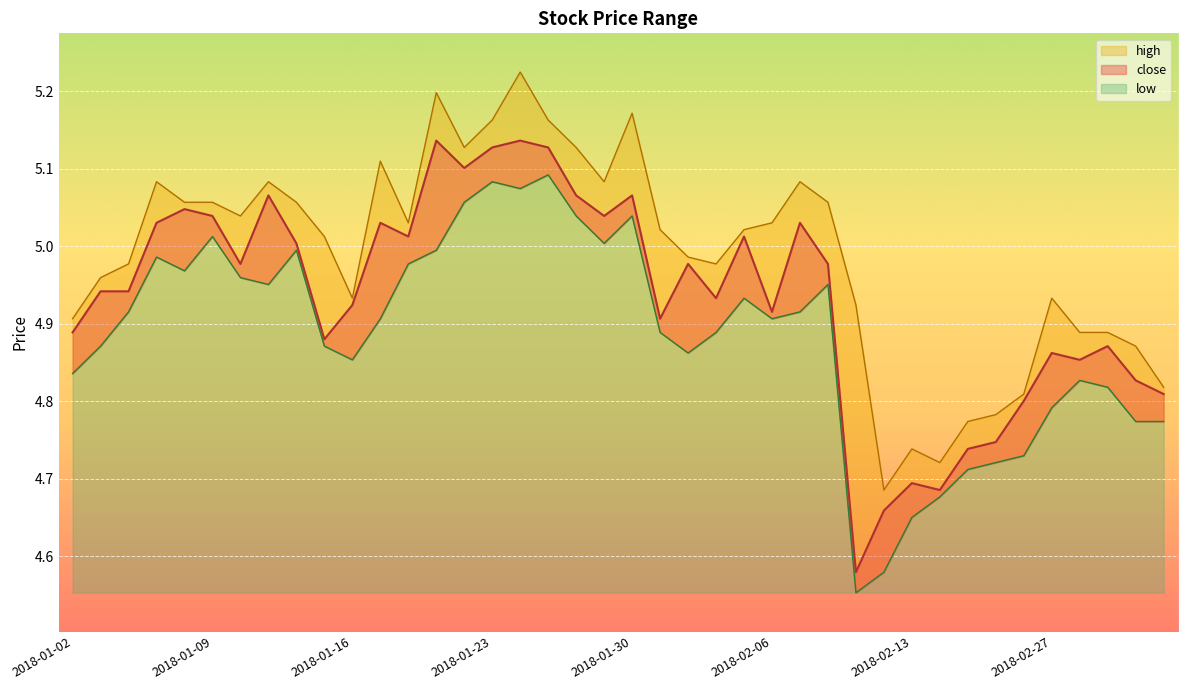

How many categories are shown in the chart?

40